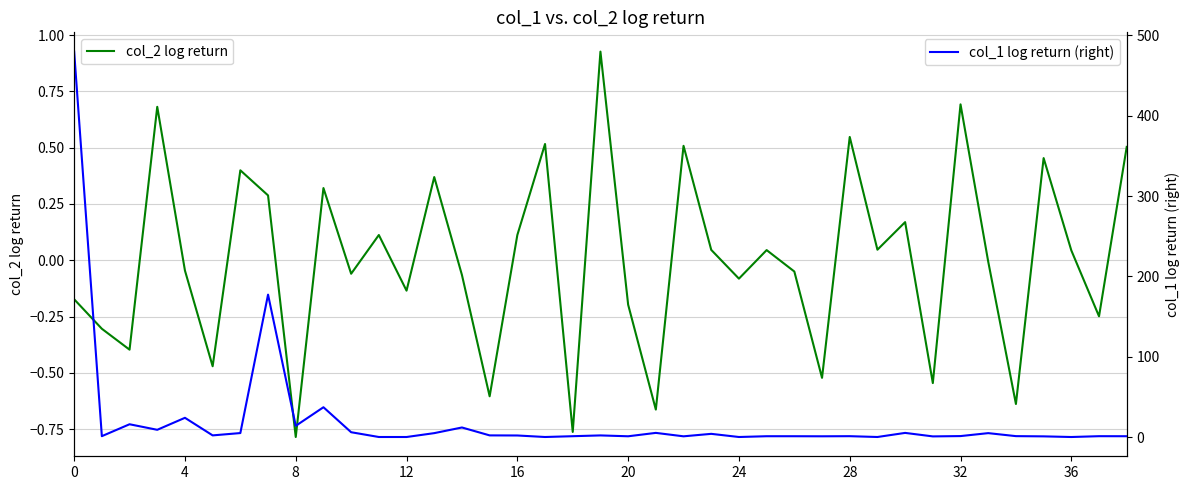

Is it true that col_2 log return equals 0.3 at 30?

False